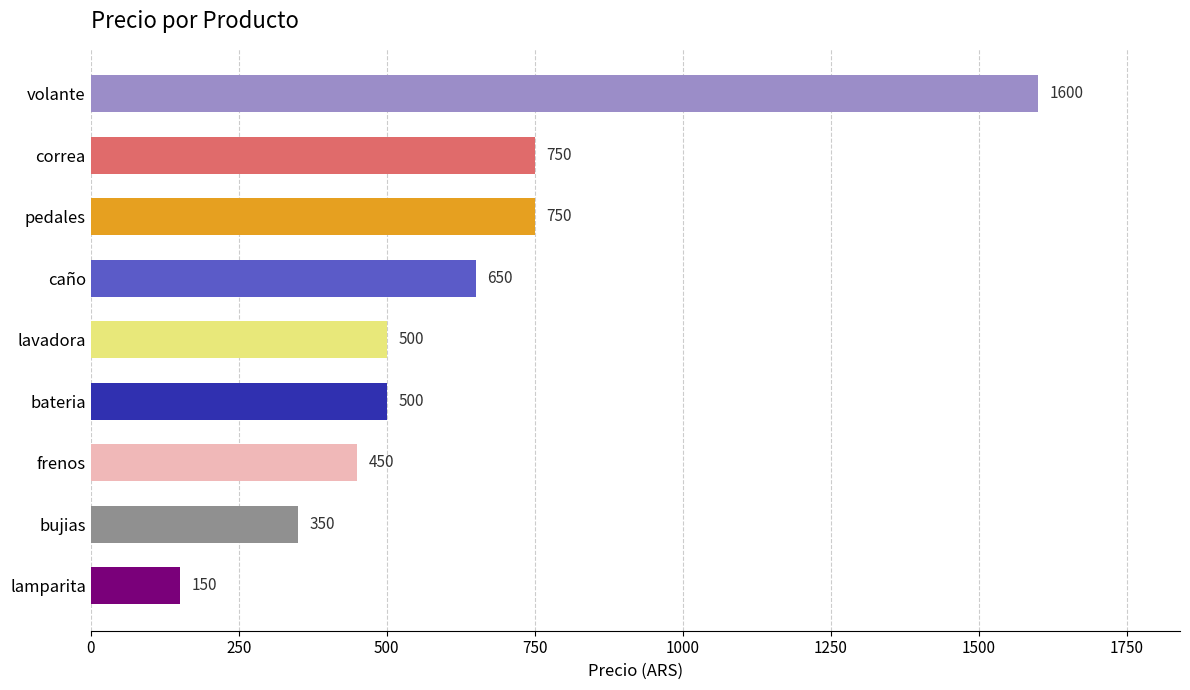

Between pedales and caño, which is larger?

pedales